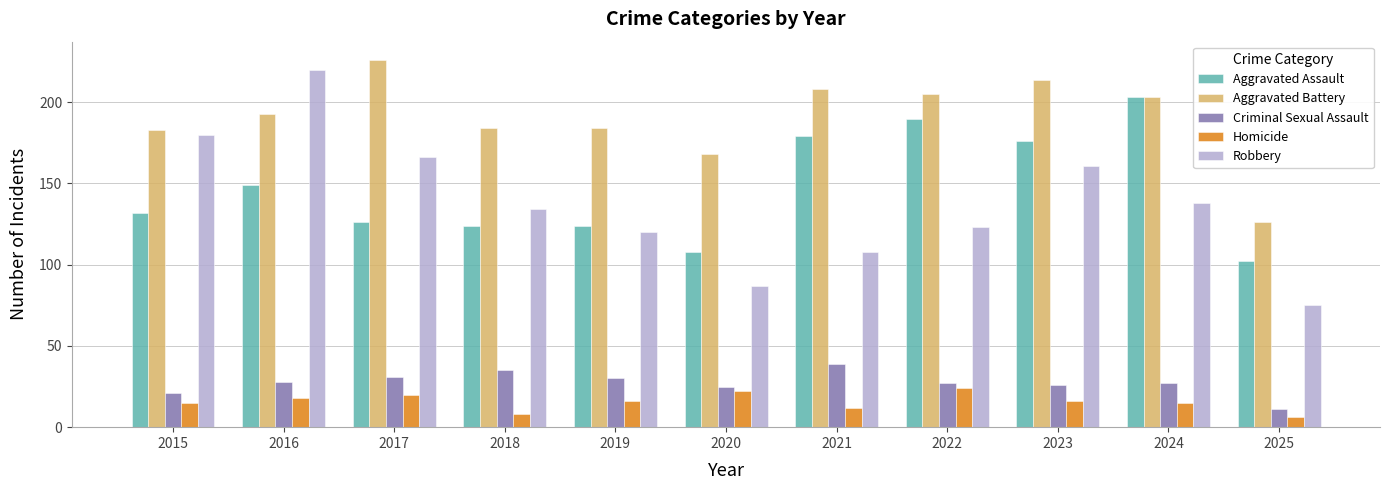

What is the value of the Robbery bar at the 4th from the left?

134